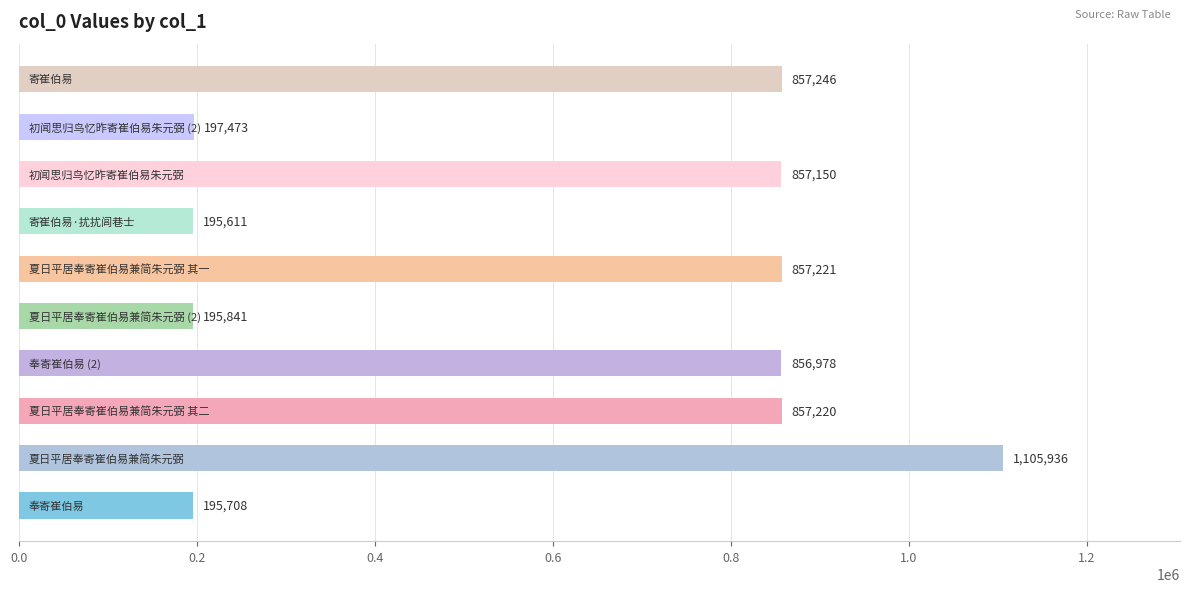

What is the sum of all values?

6176384